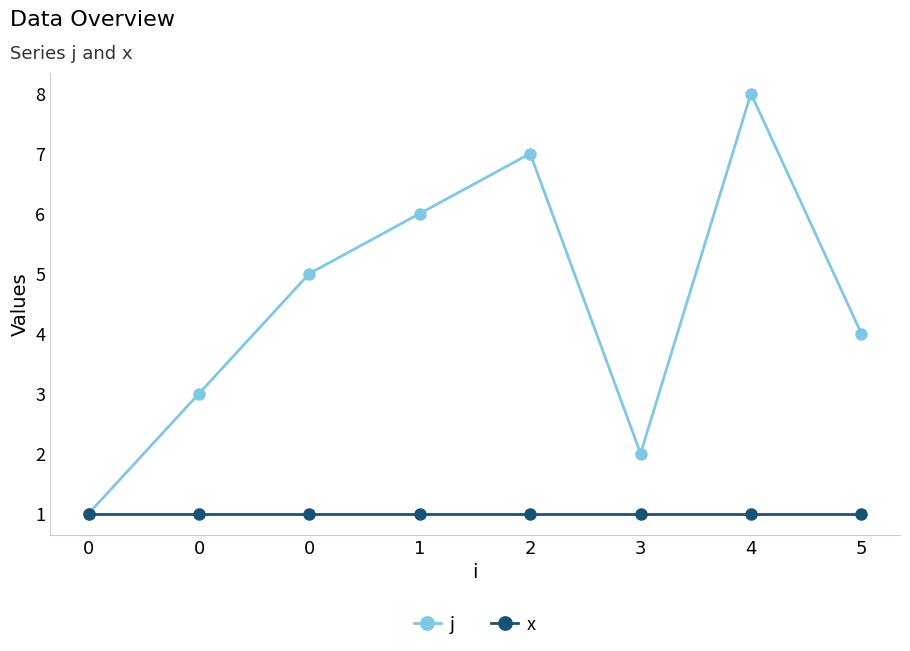

Reading left to right, list all the values displayed in this chart.

j: 0=1	0=3	0=5	1=6	2=7	3=2	4=8	5=4
x: 0=1	0=1	0=1	1=1	2=1	3=1	4=1	5=1